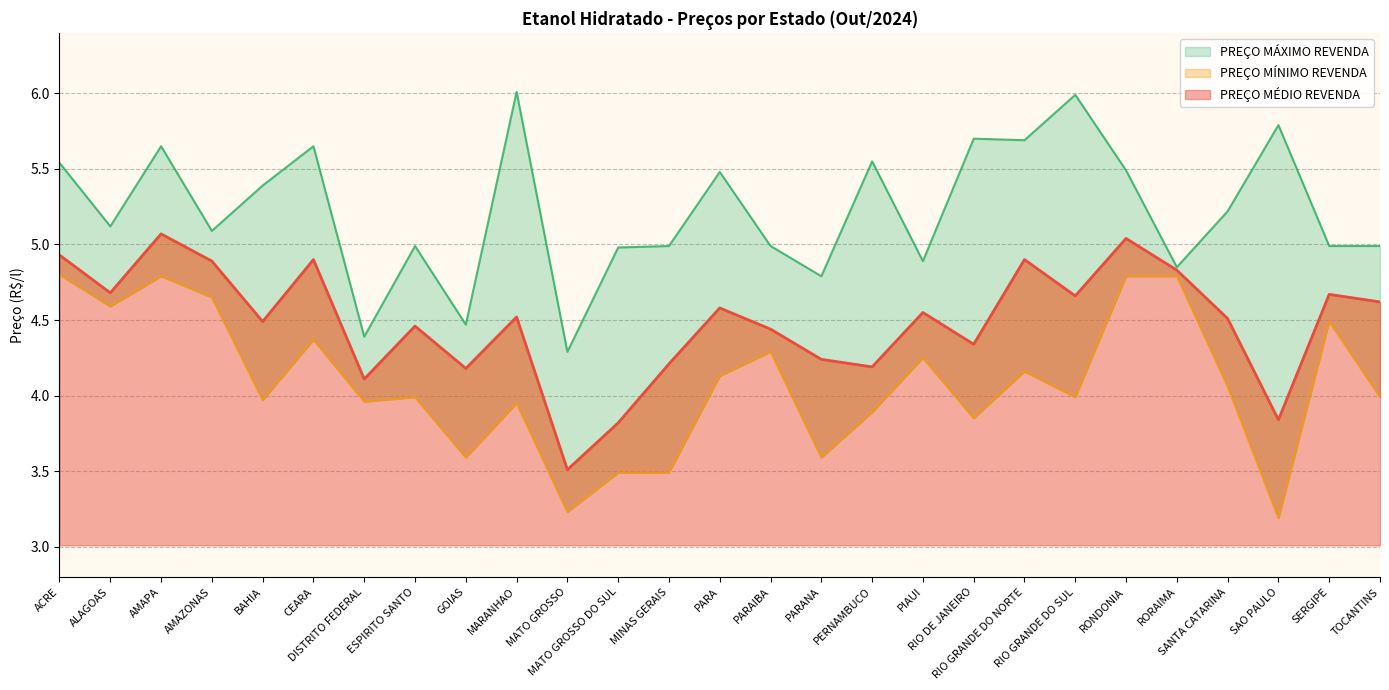

What is the spread (max minus min) of values at MATO GROSSO?

1.1